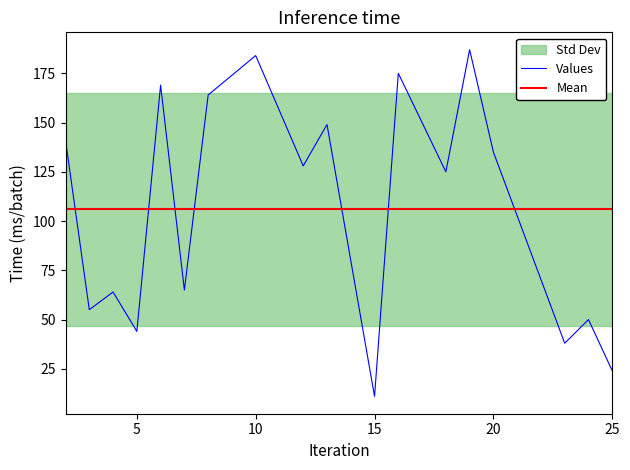

List the labels in order of value, largest first.

19, 10, 16, 6, 8, 13, 2, 20, 12, 18, 7, 4, 3, 24, 5, 23, 25, 15